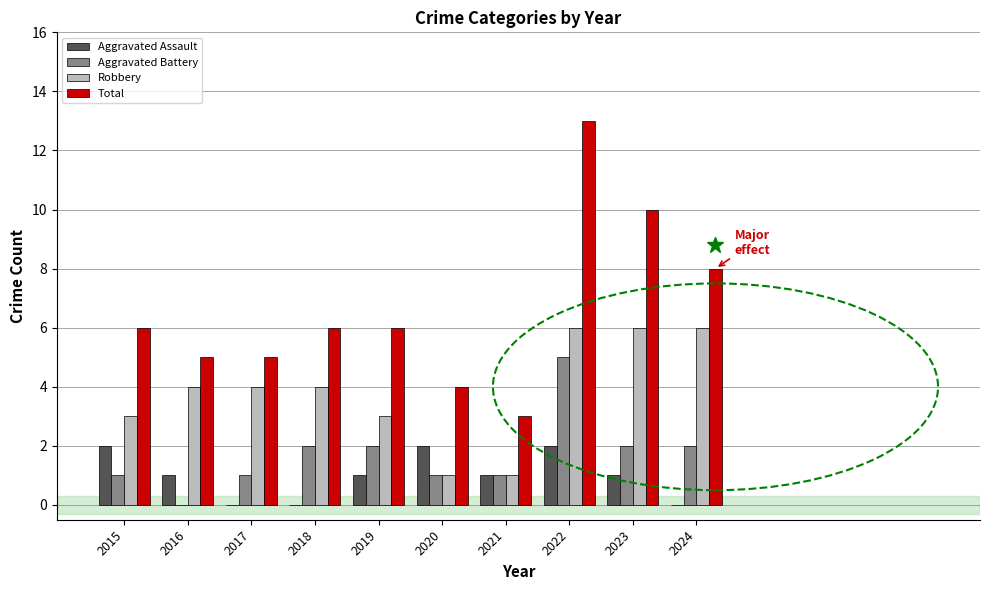

How many categories are shown in the chart?

10